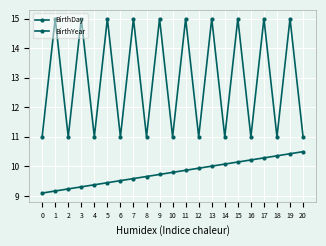

How many categories are shown in the chart?

21